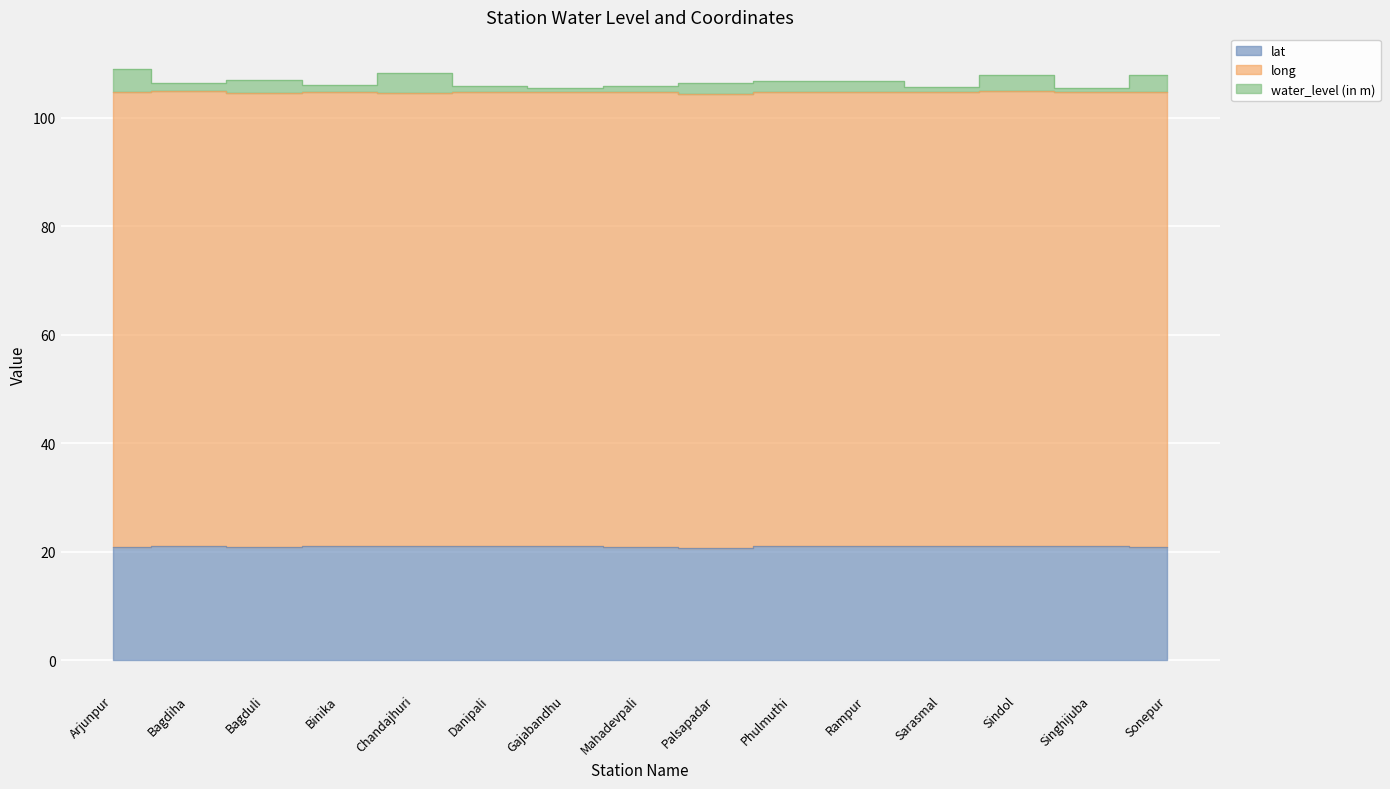

What position from the right is Sonepur?

1